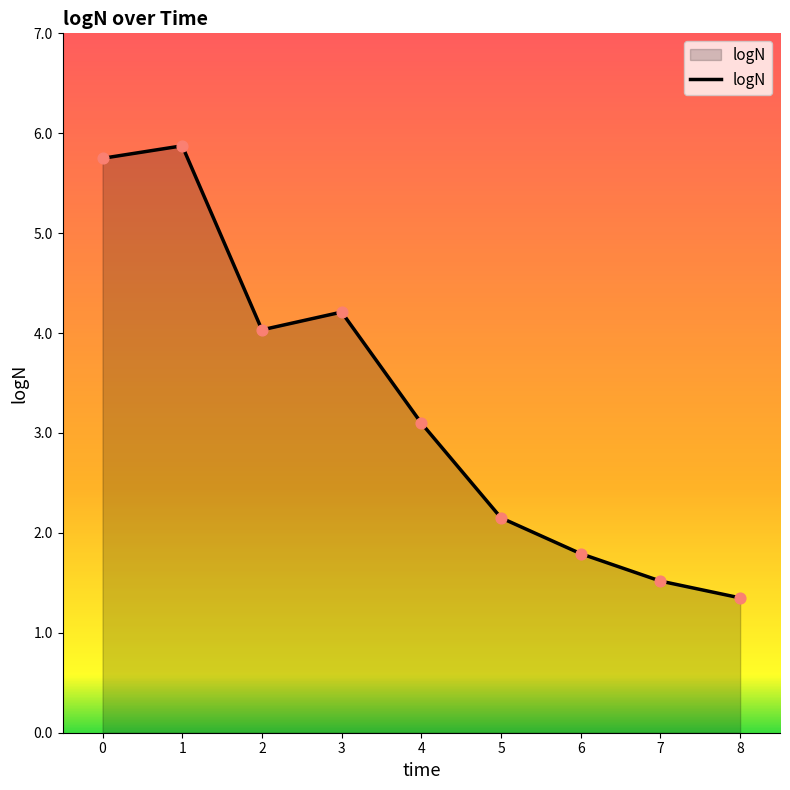

Approximately how many times larger is the value at 3 compared to 5?

2.0